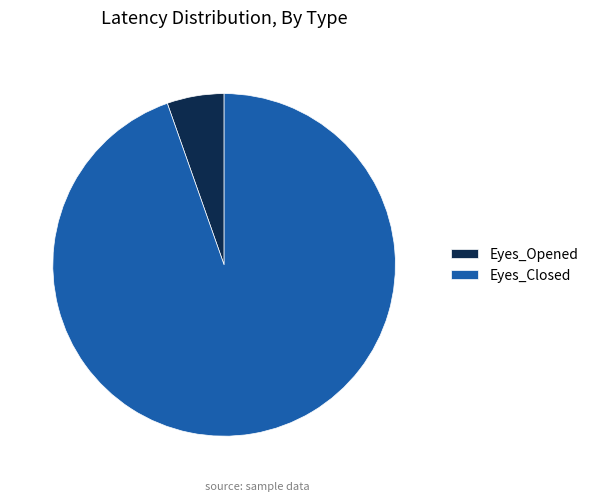

Rank the categories by value from lowest to highest.

Eyes_Opened, Eyes_Closed